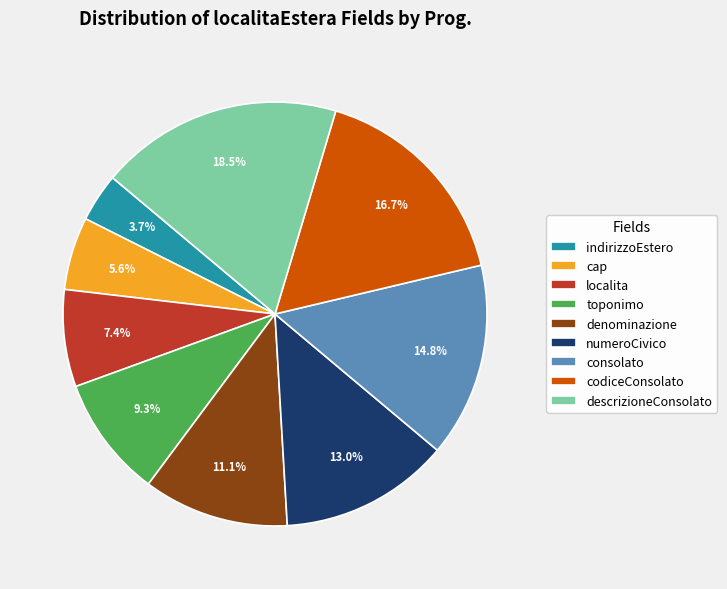

To the nearest percent, what is the combined percentage of denominazione and indirizzoEstero?

15%